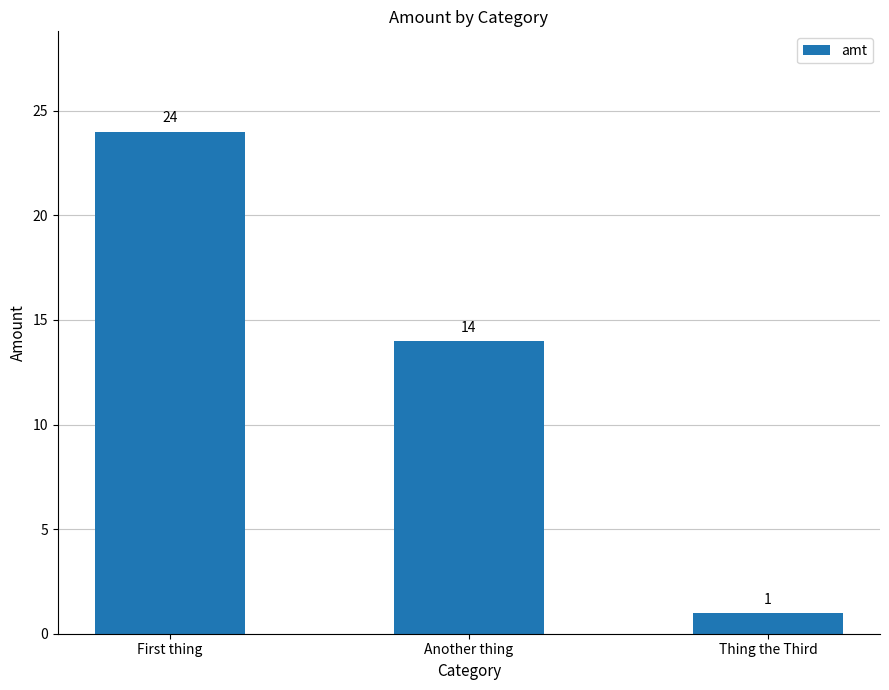

Rank the categories by value from highest to lowest.

First thing, Another thing, Thing the Third